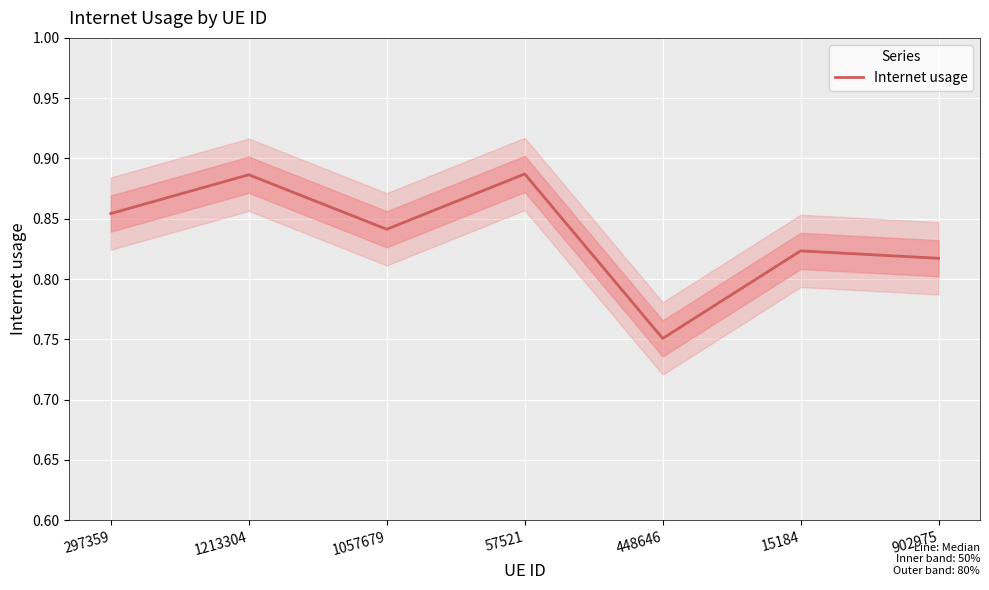

How many interior local valleys (lower than both neighbors) does the data have?

2